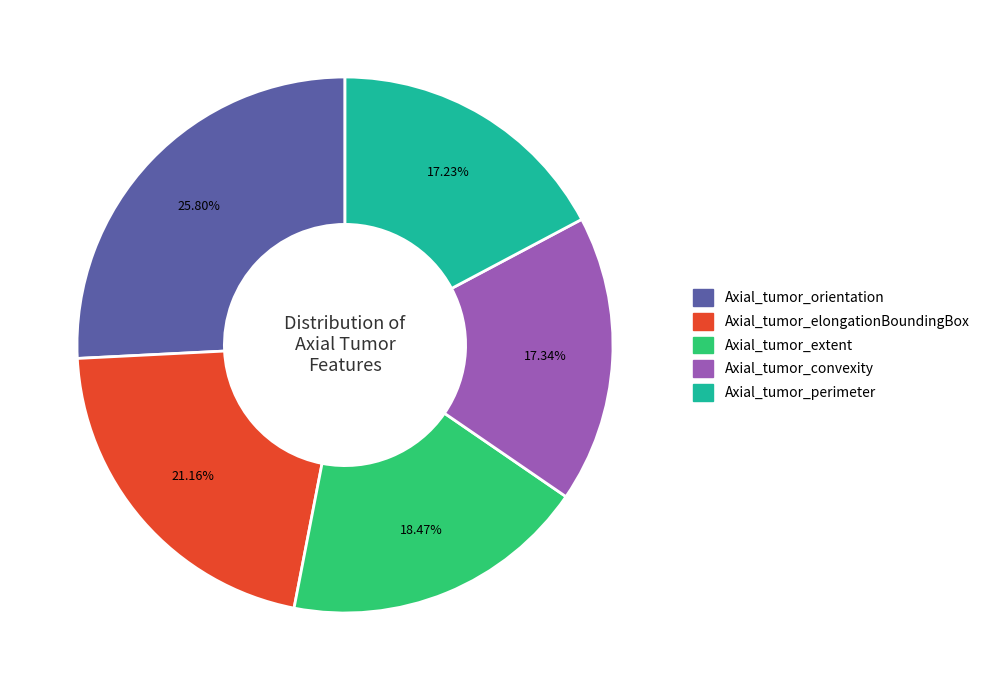

Is there any slice that represents more than half of the pie?

No